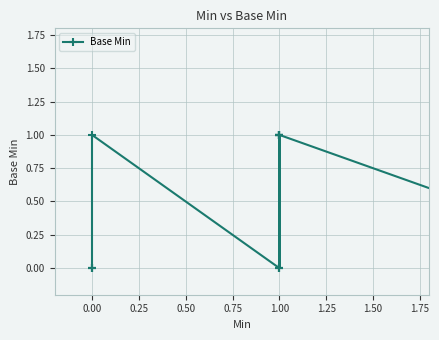

How many values are between 0 and 1?

14